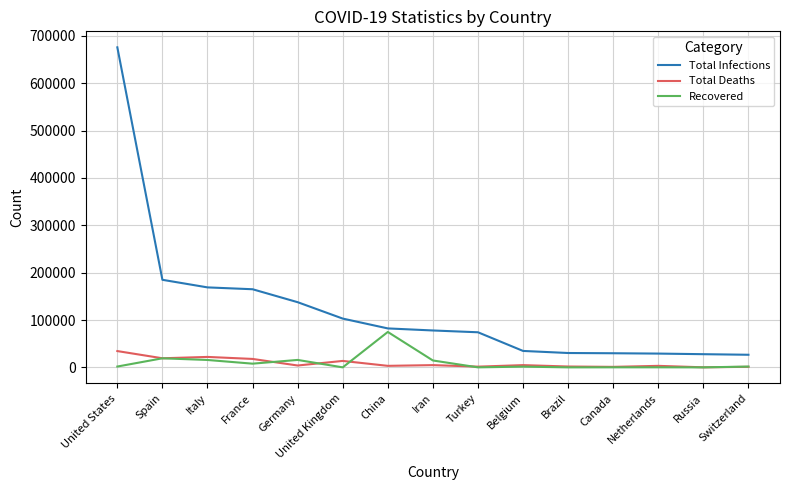

Which category has the highest value across all series?

United States